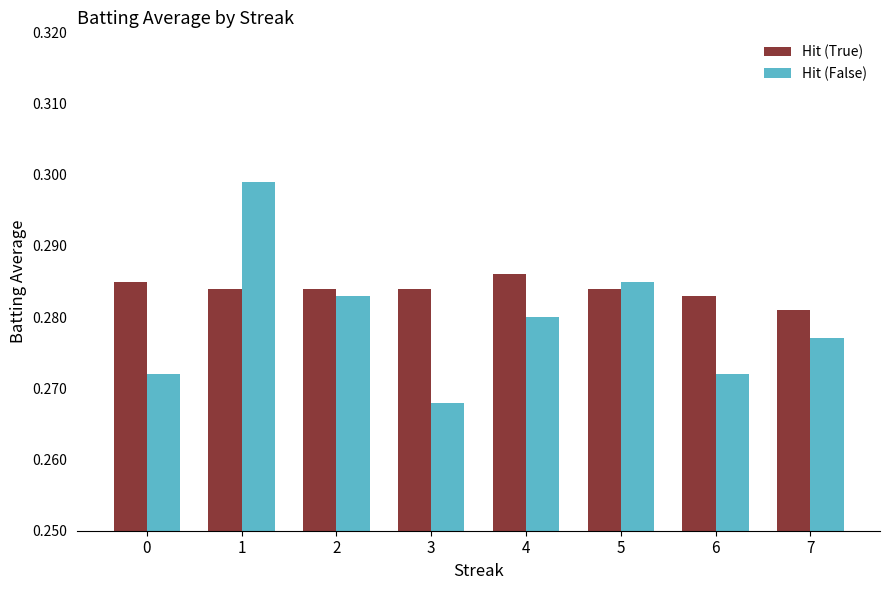

List the series in order of their peak value, highest first.

Hit (False), Hit (True)